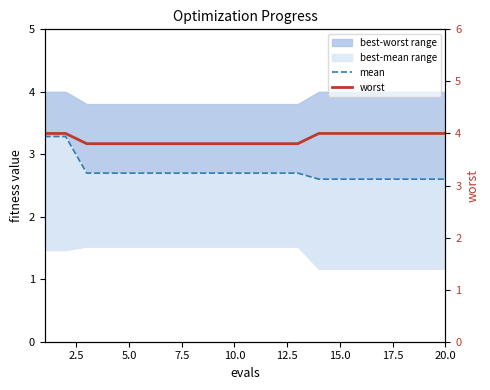

What is the difference between the second highest and second lowest values in the worst series?

0.2